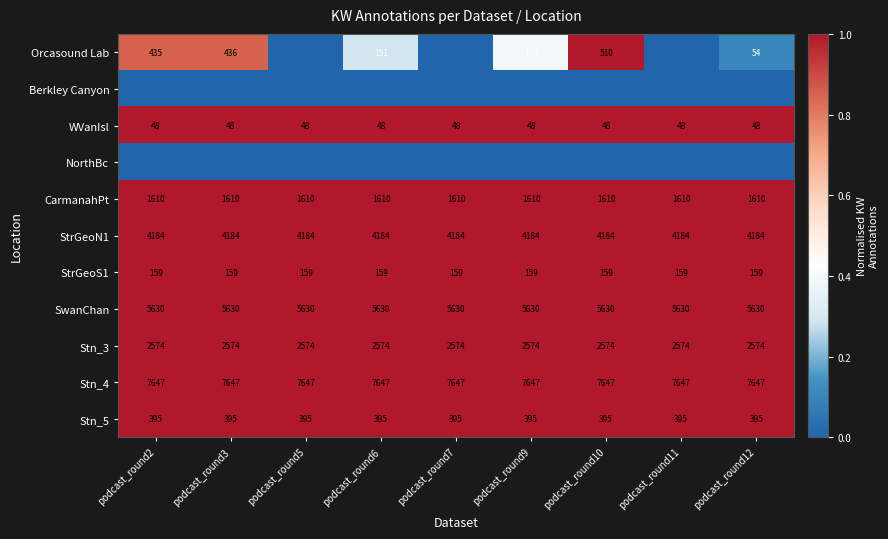

What value does the CarmanahPt series have at podcast_round6?

1610